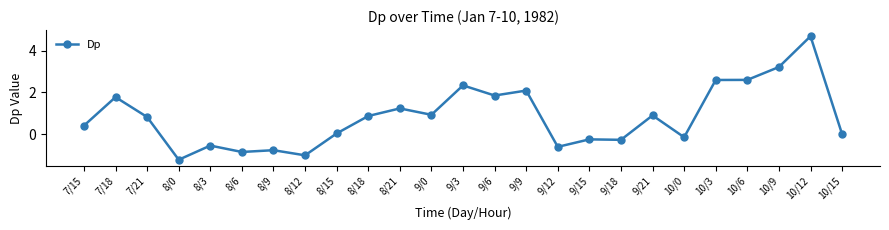

What is the label of the 13th point from the right?

9/3